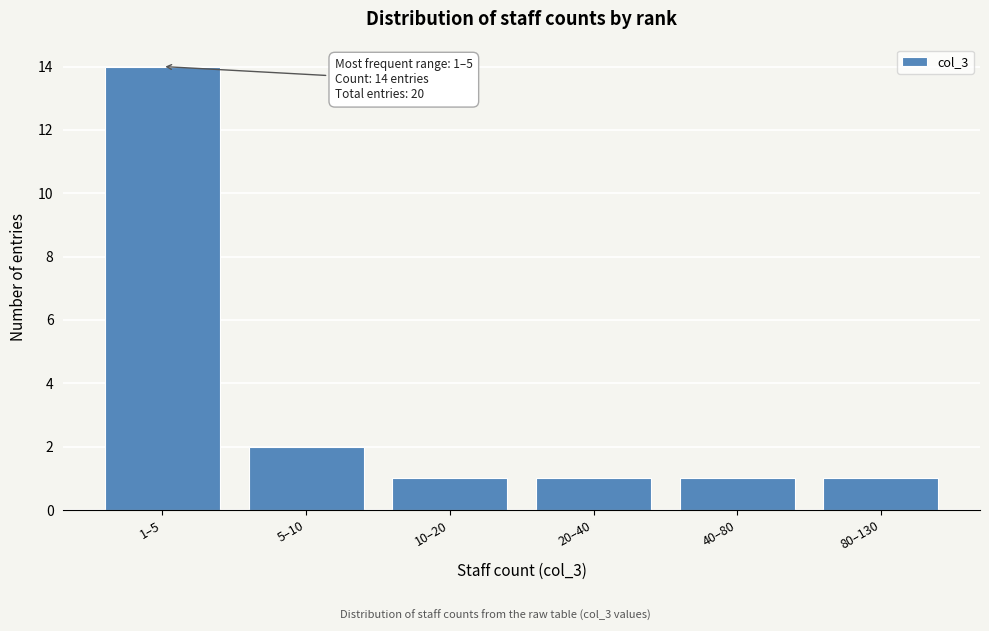

Reading left to right, what are all the values shown in this chart?

1–5=14	5–10=2	10–20=1	20–40=1	40–80=1	80–130=1